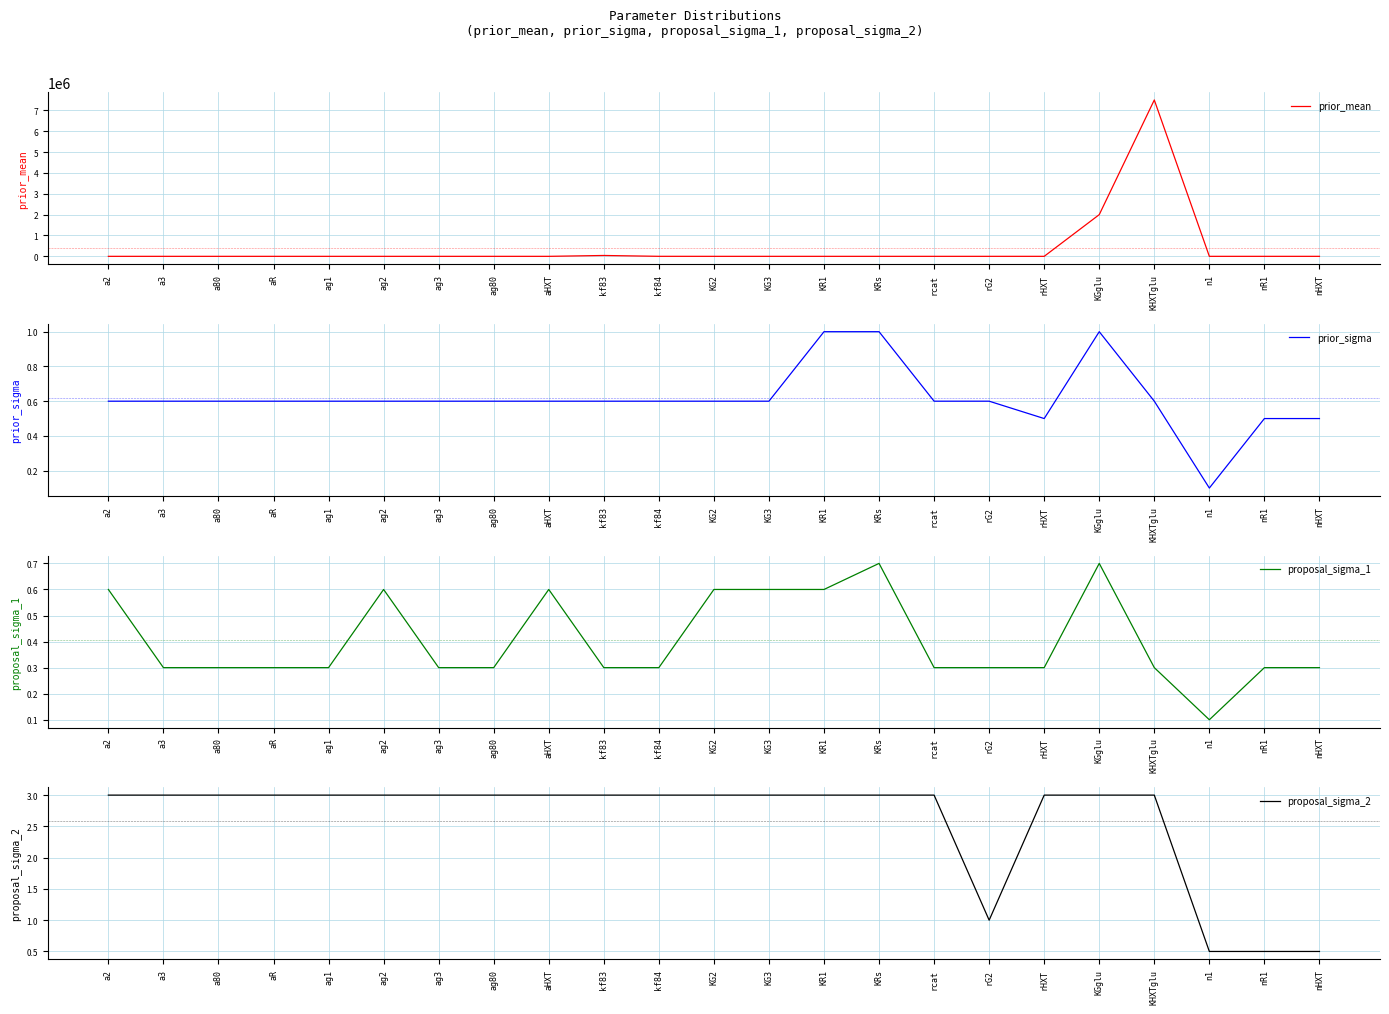

Reading left to right, transcribe all the data shown in this chart.

prior_mean: 0.1	0.5	0.3	0.3	51.8	13.2	2.0	0.7	11.0	41100.0	952.0	40.8	23.6	38.7	50.0	1.0	1.0	200.0	2000000.0	7500000.0	3.0	1.0	2.0
prior_sigma: 0.6	0.6	0.6	0.6	0.6	0.6	0.6	0.6	0.6	0.6	0.6	0.6	0.6	1.0	1.0	0.6	0.6	0.5	1.0	0.6	0.1	0.5	0.5
proposal_sigma_1: 0.6	0.3	0.3	0.3	0.3	0.6	0.3	0.3	0.6	0.3	0.3	0.6	0.6	0.6	0.7	0.3	0.3	0.3	0.7	0.3	0.1	0.3	0.3
proposal_sigma_2: 3.0	3.0	3.0	3.0	3.0	3.0	3.0	3.0	3.0	3.0	3.0	3.0	3.0	3.0	3.0	3.0	1.0	3.0	3.0	3.0	0.5	0.5	0.5